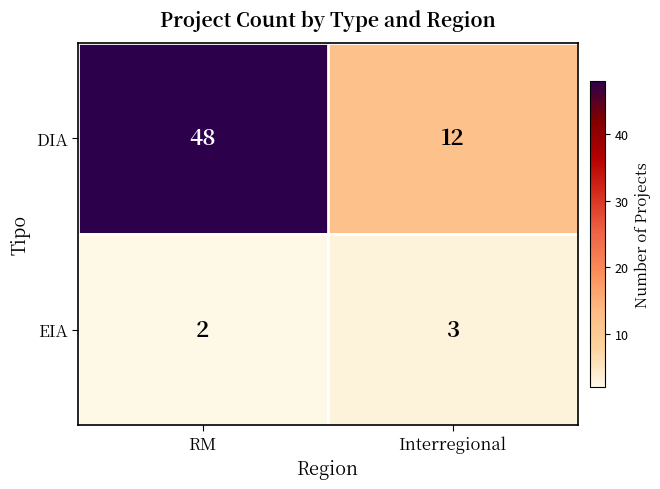

At Interregional, list the series in order from largest to smallest.

DIA, EIA